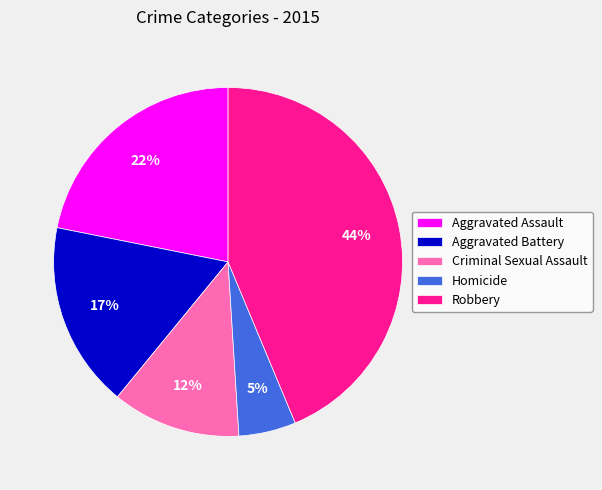

Does Homicide account for over 50% of the chart?

No